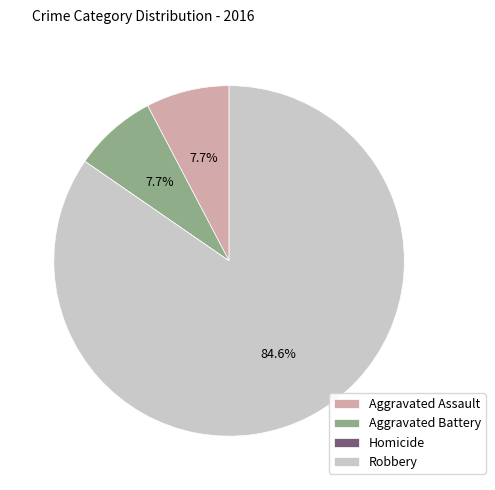

Does Robbery represent more than half of the total?

Yes